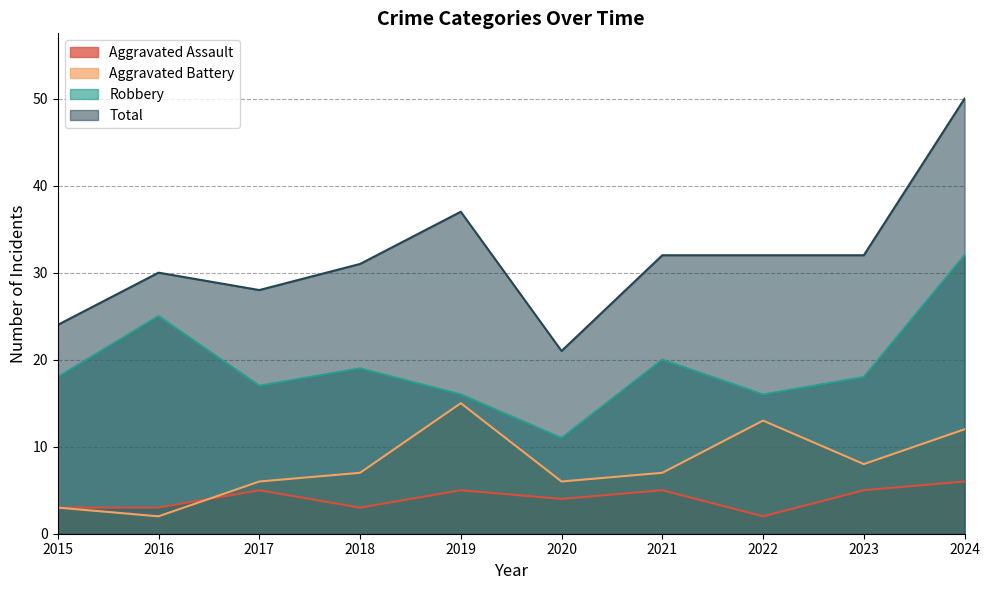

What is the difference between the maximum and minimum values in the Aggravated Battery series?

13